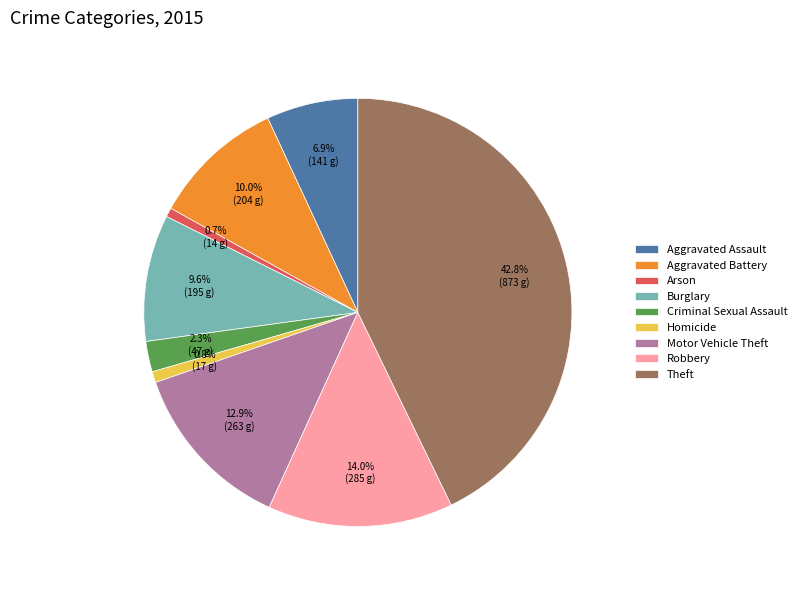

Between Motor Vehicle Theft and Theft, which is larger?

Theft